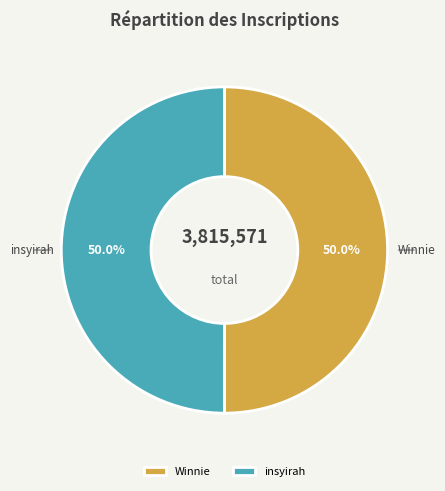

Count the number of slices in the pie.

2